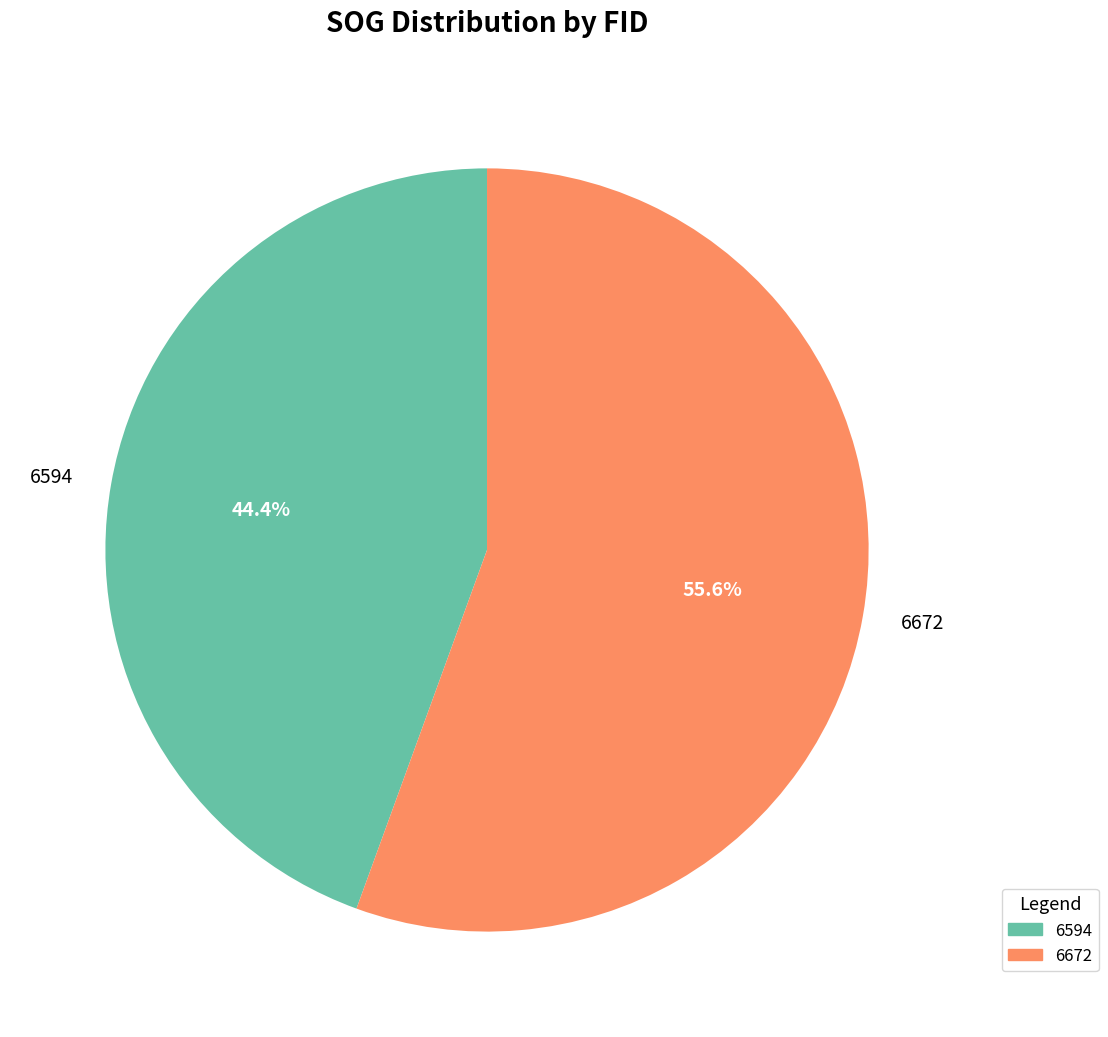

Is it true that 6672 is 43% of the pie?

False